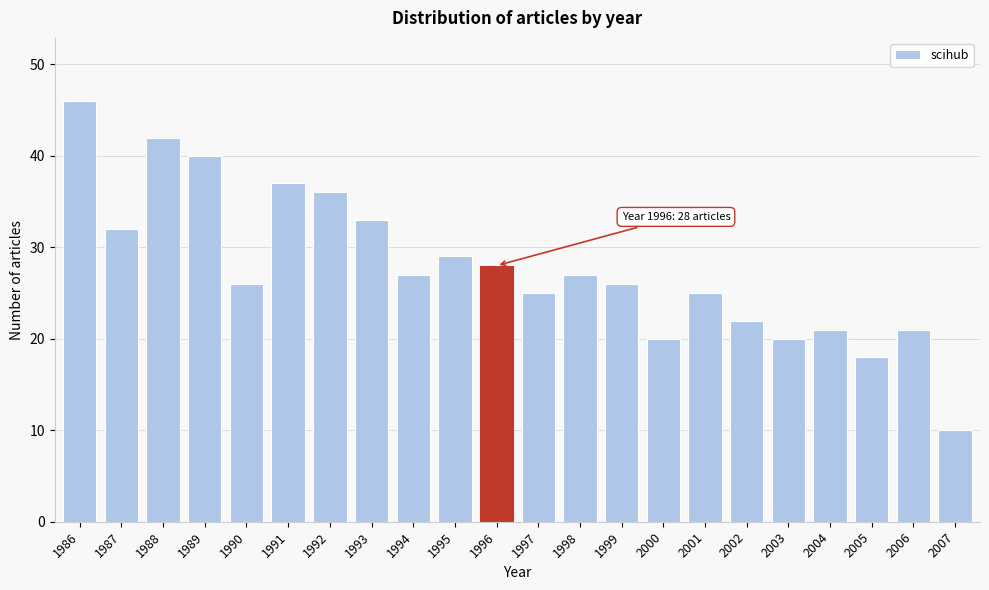

Reading left to right, what are all the values shown in this chart?

46	32	42	40	26	37	36	33	27	29	28	25	27	26	20	25	22	20	21	18	21	10